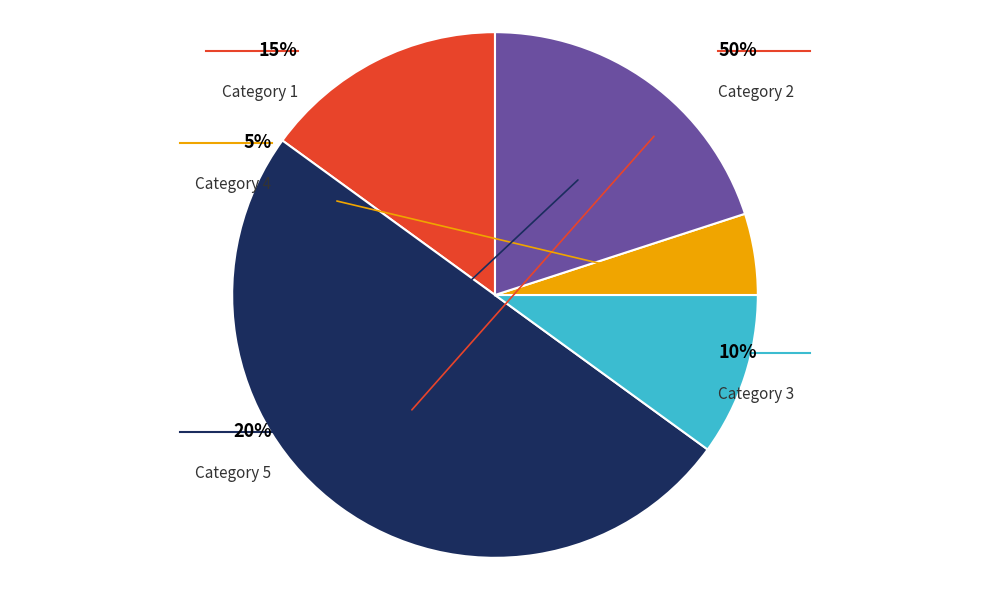

Which slice is the largest?

2